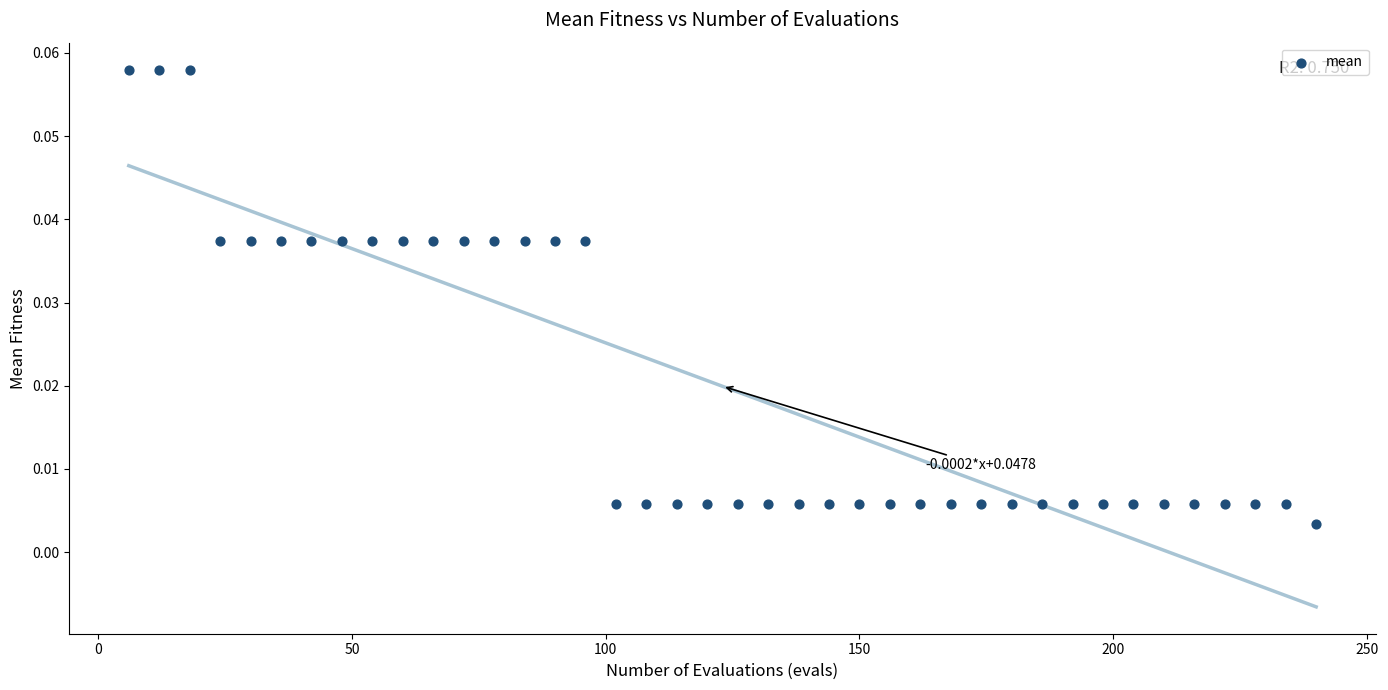

What is the range of X values (max minus min)?

234.0